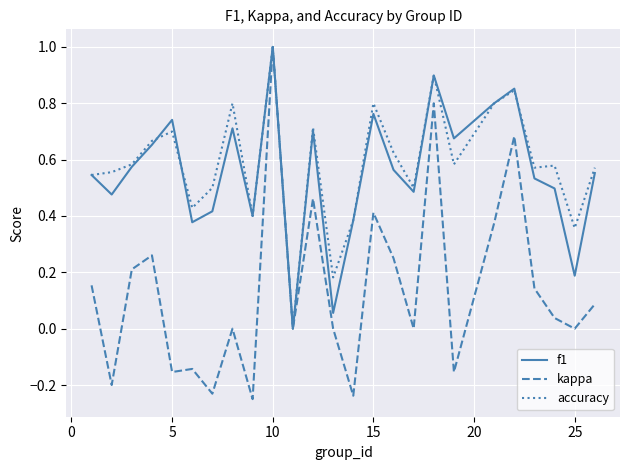

What is the highest value of the accuracy series?

1.0